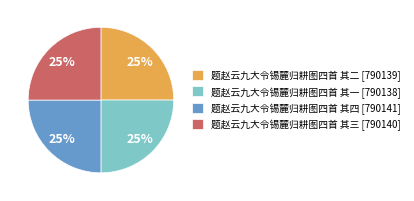

To the nearest percent, what is the average slice percentage?

25%